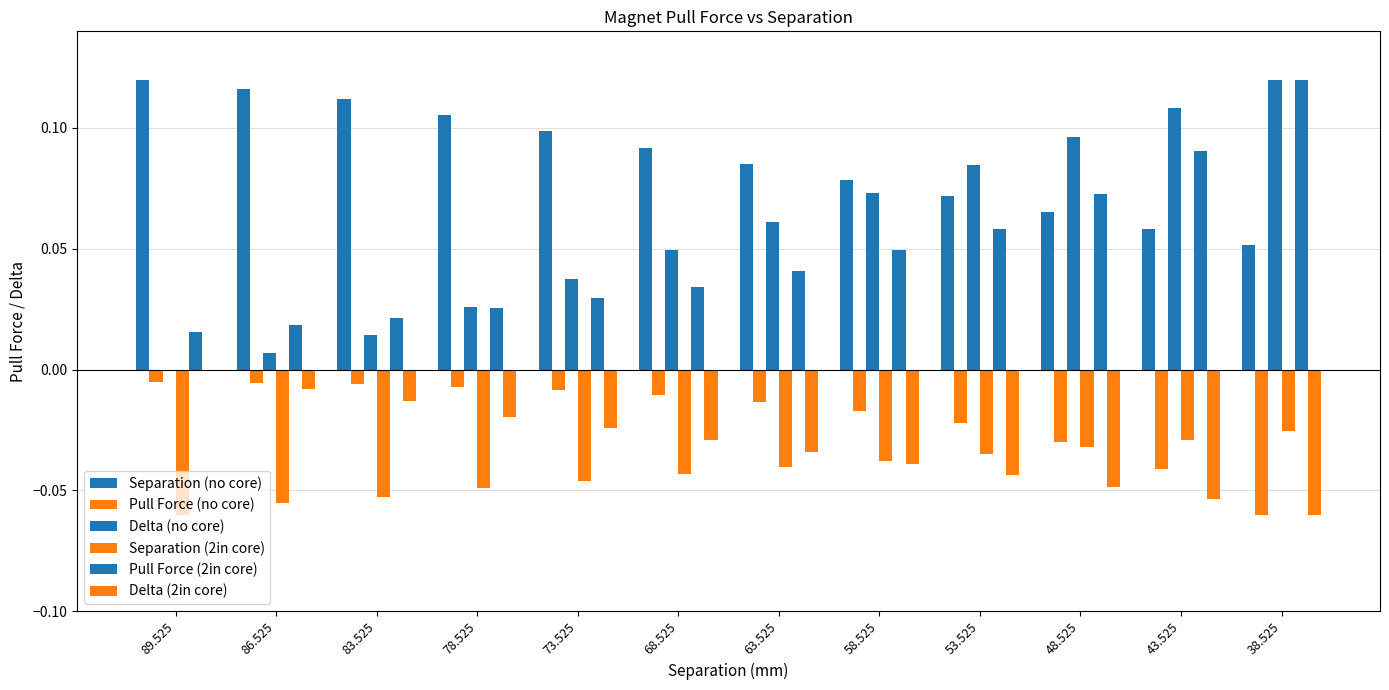

Which series has the widest spread of values?

Delta (no core)